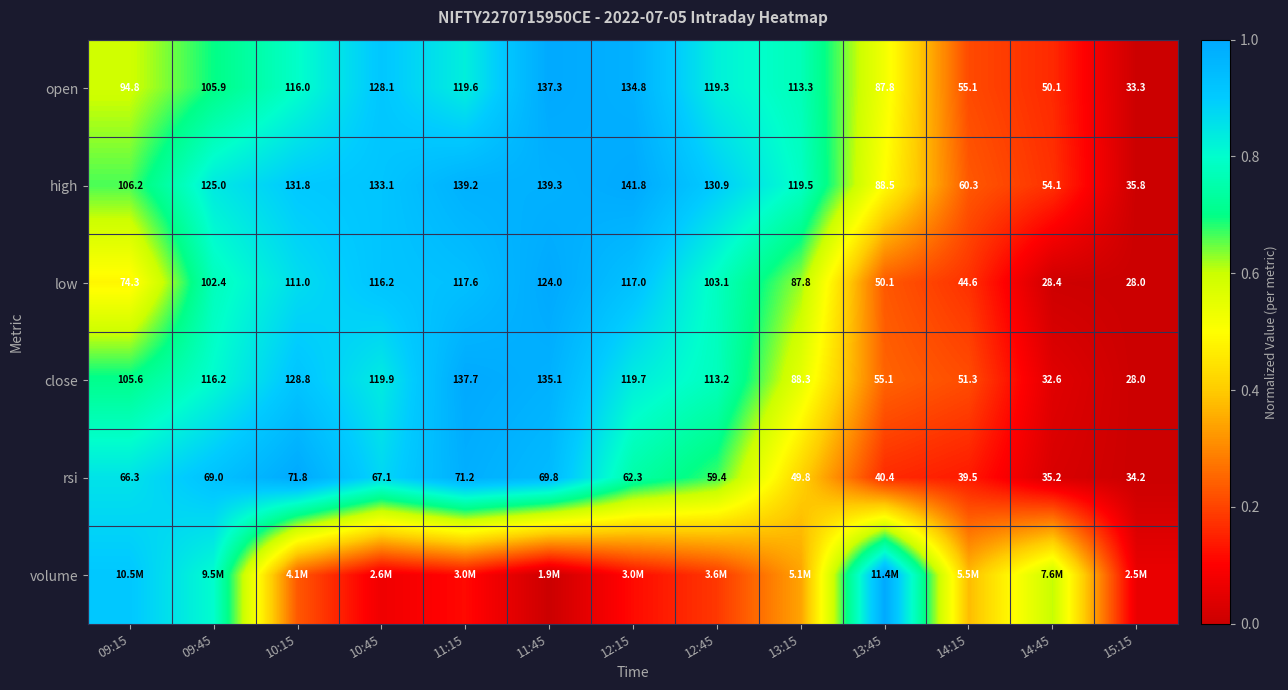

Is the value of high at 13:15 greater than the value of low at 12:45?

Yes